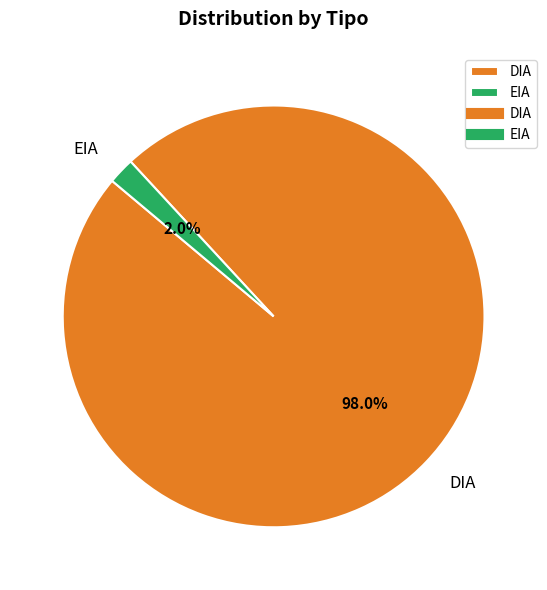

What percentage is the EIA slice, to the nearest percent?

2%